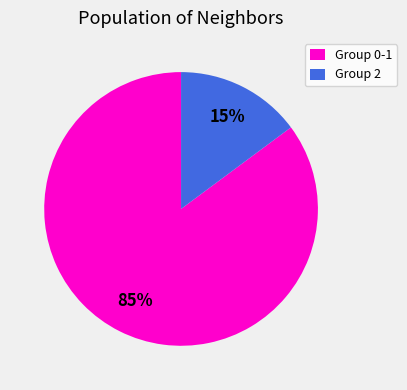

True or false: Group 0-1 accounts for 74% of the total.

False